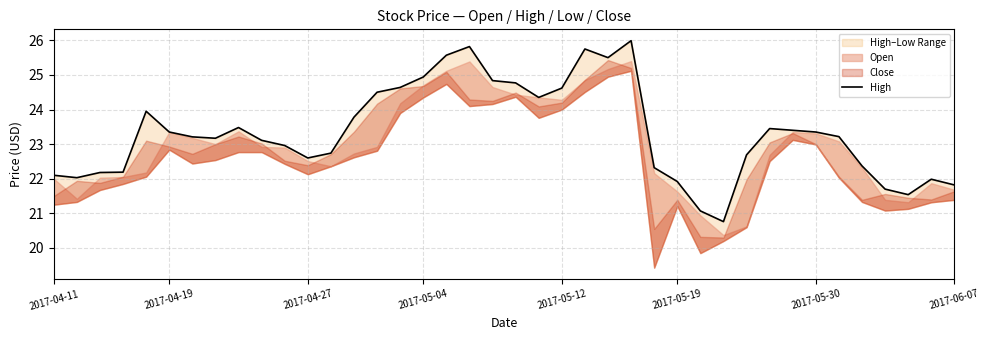

What is the difference between the maximum and minimum values?

5.2